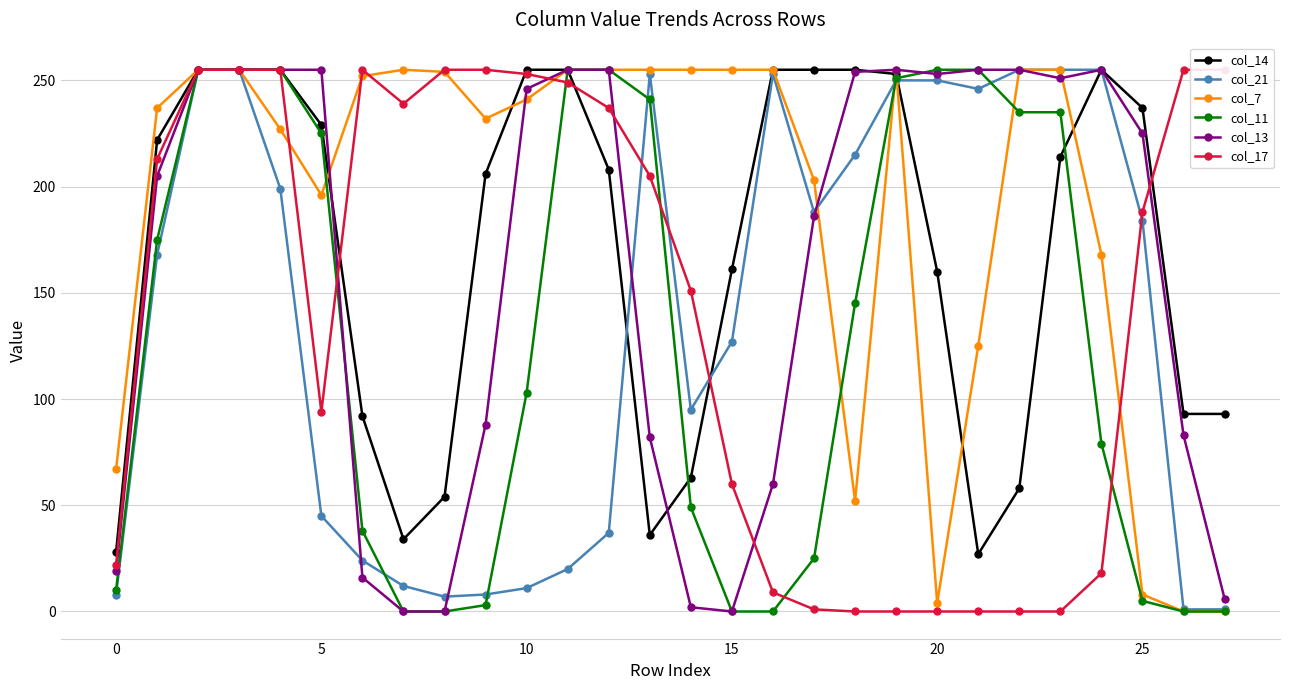

At which label is col_13 closest to 127?

9